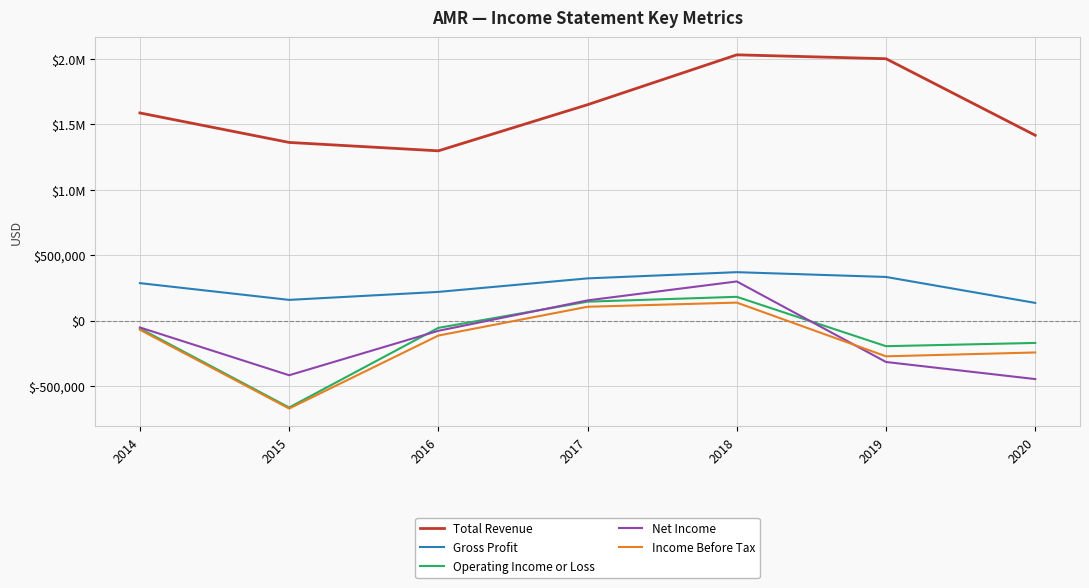

Is this an area chart (filled region under the line)?

No